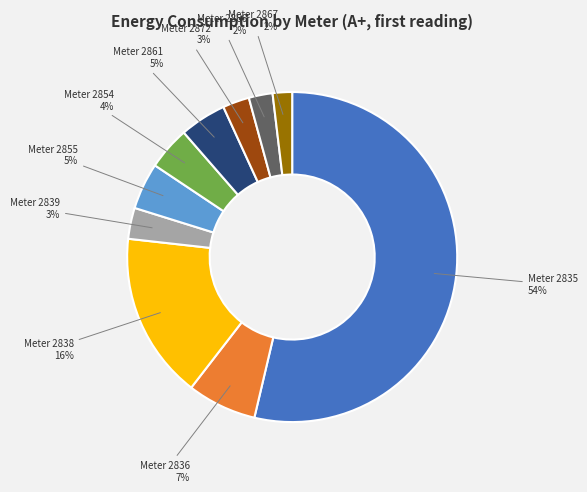

To the nearest percent, what is the average slice percentage?

10%